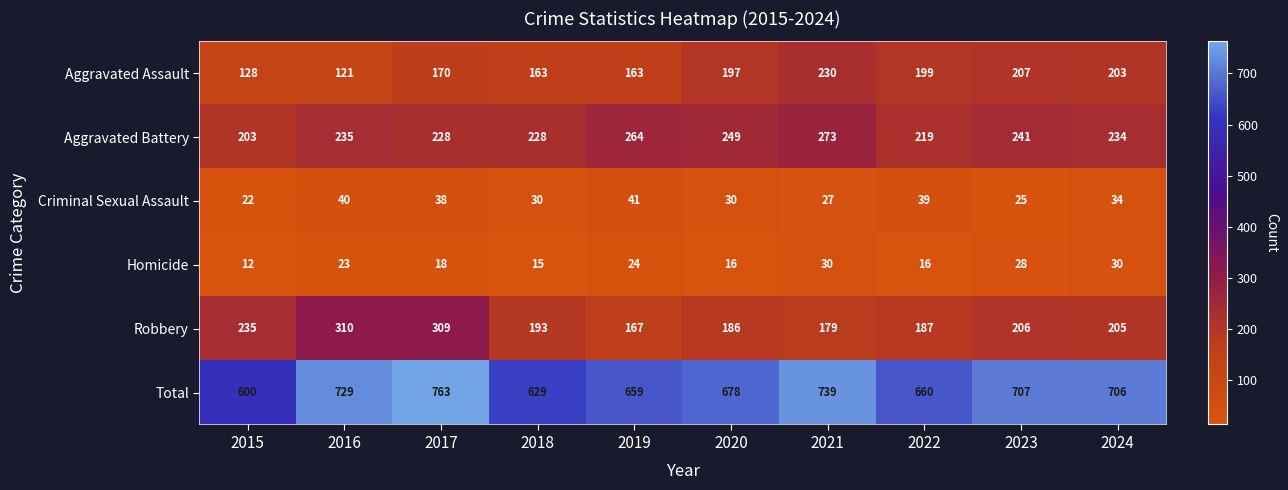

What value does the Aggravated Battery series have at 2018?

228